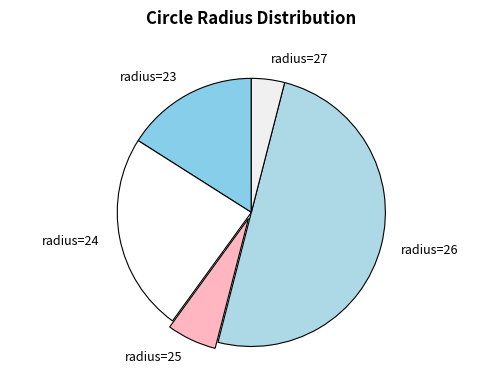

Do radius=23 and radius=27 together represent more than half of the pie?

No